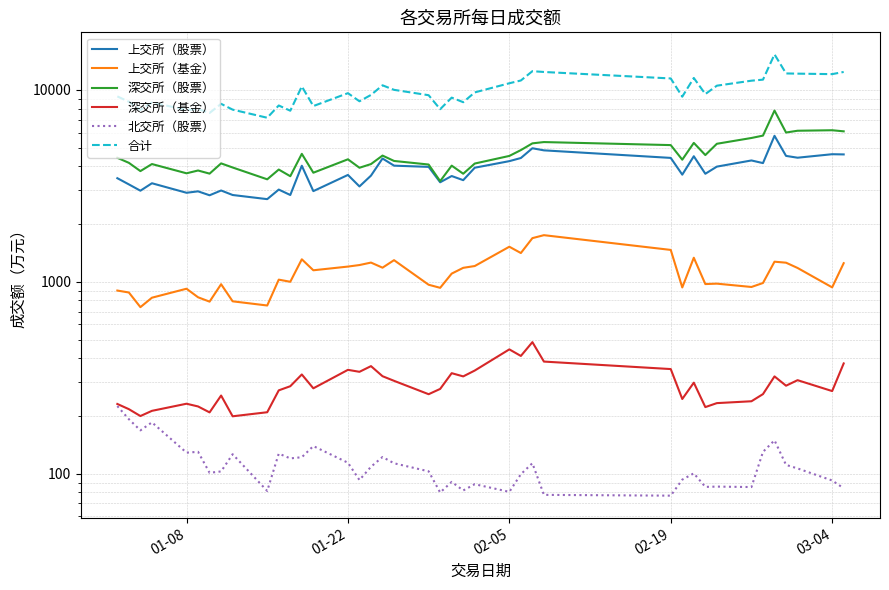

True or false: 北交所（股票） and 深交所（基金） intersect in this chart.

False